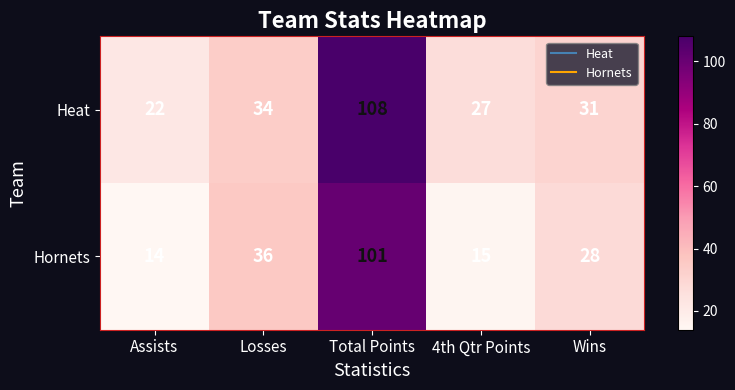

What is the sum of the Heat values at Wins and Total Points?

139